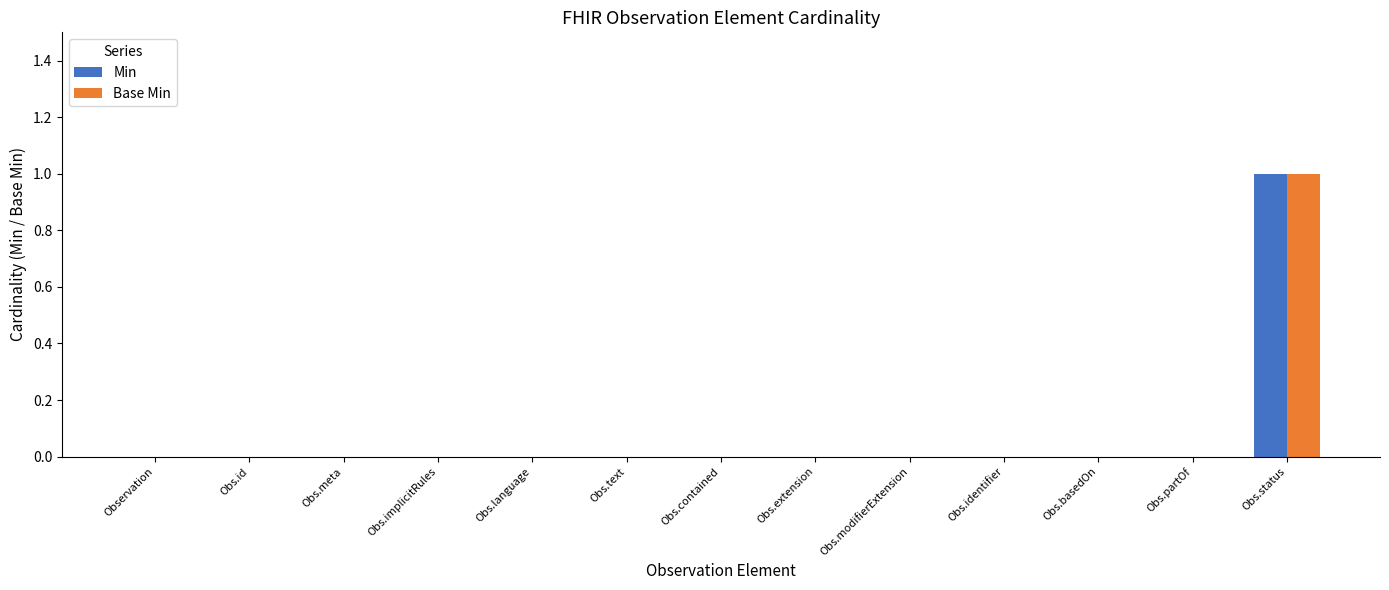

True or false: Min has a value of 0 at Obs.meta.

True